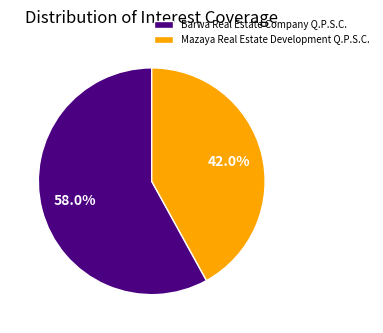

Approximately how many times larger is the value at Mazaya Real Estate Development Q.P.S.C. compared to Barwa Real Estate Company Q.P.S.C.?

0.7